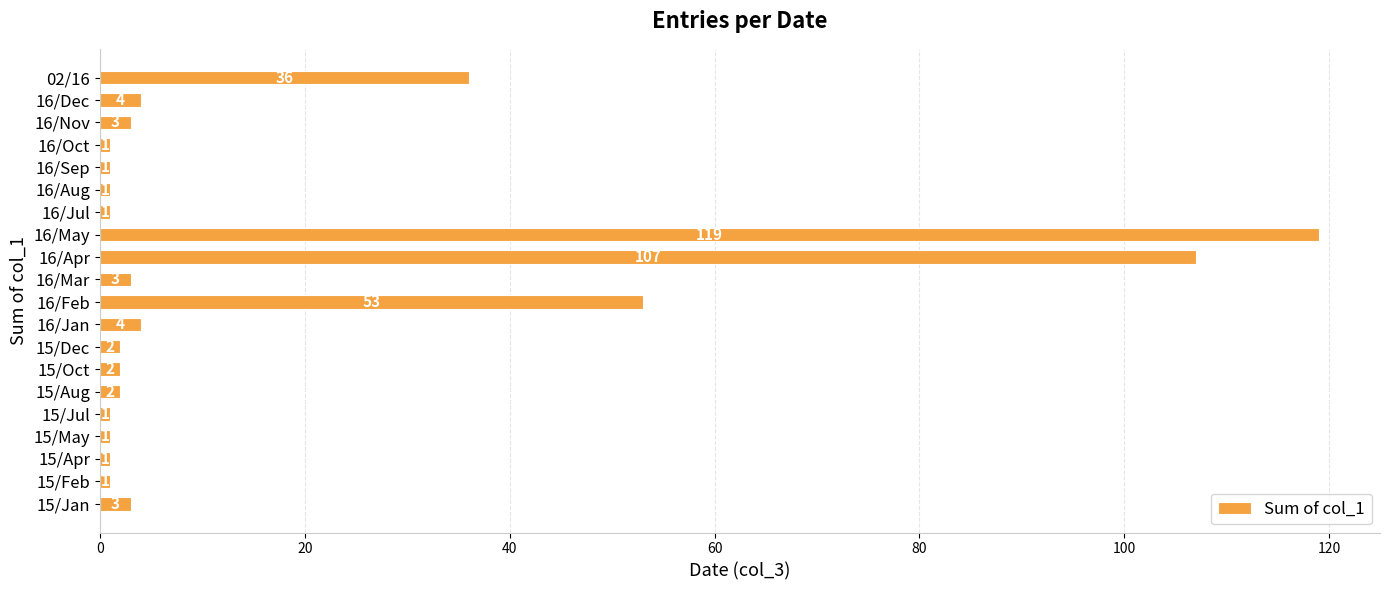

The chart shows a value of 3 at 16/Mar. True or false?

True